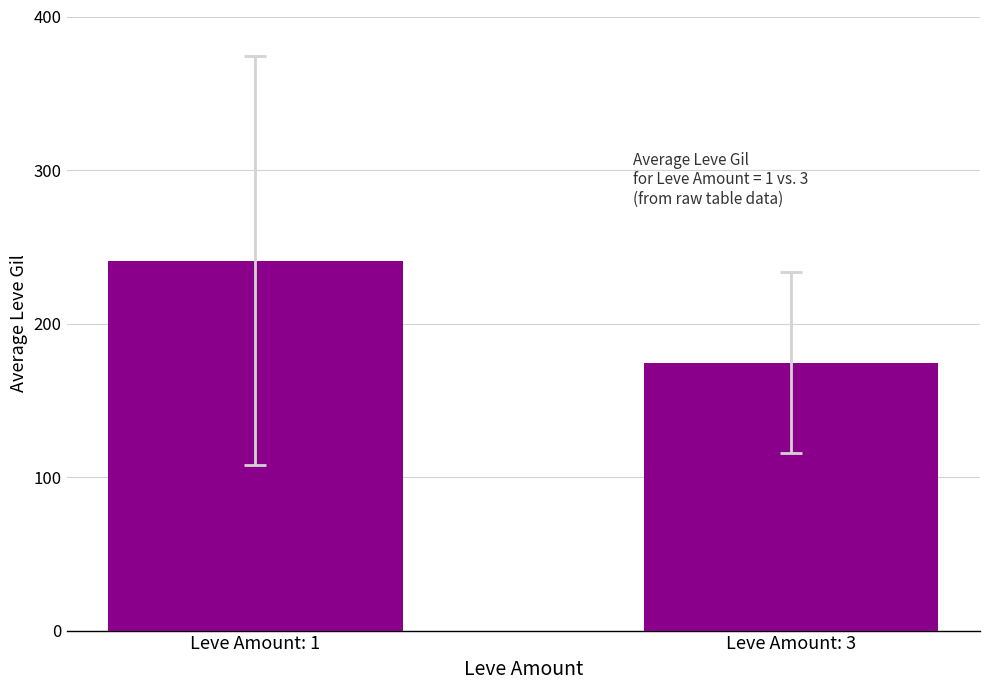

Where is the data nearest to the value 207?

Leve Amount: 3